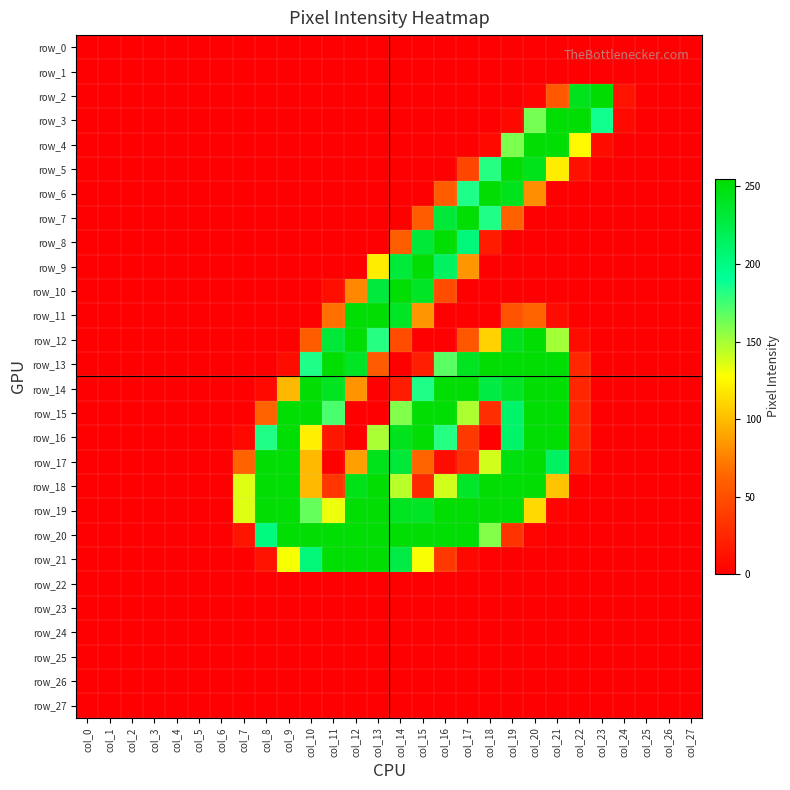

Reading right to left, transcribe all the data shown in this chart.

row_0: 0	0	0	0	0	0	0	0	0	0	0	0	0	0	0	0	0	0	0	0	0	0	0	0	0	0	0	0
row_1: 0	0	0	0	0	0	0	0	0	0	0	0	0	0	0	0	0	0	0	0	0	0	0	0	0	0	0	0
row_2: 0	0	0	12	255	243	55	3	0	0	0	0	0	0	0	0	0	0	0	0	0	0	0	0	0	0	0	0
row_3: 0	0	0	6	187	253	253	162	5	0	0	0	0	0	0	0	0	0	0	0	0	0	0	0	0	0	0	0
row_4: 0	0	0	0	8	125	253	253	160	6	0	0	0	0	0	0	0	0	0	0	0	0	0	0	0	0	0	0
row_5: 0	0	0	0	0	10	120	244	253	182	44	0	0	0	0	0	0	0	0	0	0	0	0	0	0	0	0	0
row_6: 0	0	0	0	0	0	0	80	243	253	184	58	0	0	0	0	0	0	0	0	0	0	0	0	0	0	0	0
row_7: 0	0	0	0	0	0	0	0	61	183	253	231	58	0	0	0	0	0	0	0	0	0	0	0	0	0	0	0
row_8: 0	0	0	0	0	0	0	0	0	17	204	253	231	59	0	0	0	0	0	0	0	0	0	0	0	0	0	0
row_9: 0	0	0	0	0	0	0	0	0	0	84	215	253	230	120	0	0	0	0	0	0	0	0	0	0	0	0	0
row_10: 0	0	0	0	0	0	0	0	0	0	0	48	240	253	230	78	9	0	0	0	0	0	0	0	0	0	0	0
row_11: 0	0	0	0	0	0	8	63	52	0	0	0	84	240	253	253	68	0	0	0	0	0	0	0	0	0	0	0
row_12: 0	0	0	0	0	7	151	253	243	109	54	0	0	48	182	253	231	58	0	0	0	0	0	0	0	0	0	0
row_13: 0	0	0	0	0	24	253	253	253	253	241	169	19	0	57	240	253	184	8	0	0	0	0	0	0	0	0	0
row_14: 0	0	0	0	0	24	253	253	240	227	253	253	184	18	0	83	241	253	98	6	0	0	0	0	0	0	0	0
row_15: 0	0	0	0	0	24	253	253	211	29	148	253	253	159	0	0	173	253	253	62	0	0	0	0	0	0	0	0
row_16: 0	0	0	0	0	24	253	253	211	0	35	182	253	243	149	0	14	121	253	183	5	0	0	0	0	0	0	0
row_17: 0	0	0	0	0	15	214	253	248	139	30	8	63	231	244	88	0	99	253	253	62	0	0	0	0	0	0	0
row_18: 0	0	0	0	0	0	103	253	253	253	237	139	26	145	253	245	34	99	253	253	136	0	0	0	0	0	0	0
row_19: 0	0	0	0	0	0	3	112	253	253	253	253	240	241	253	253	132	166	253	253	136	0	0	0	0	0	0	0
row_20: 0	0	0	0	0	0	0	2	32	158	253	253	253	253	253	253	253	253	253	202	13	0	0	0	0	0	0	0
row_21: 0	0	0	0	0	0	0	0	0	1	5	35	129	226	253	253	253	205	129	12	0	0	0	0	0	0	0	0
row_22: 0	0	0	0	0	0	0	0	0	0	0	0	0	0	0	0	0	0	0	0	0	0	0	0	0	0	0	0
row_23: 0	0	0	0	0	0	0	0	0	0	0	0	0	0	0	0	0	0	0	0	0	0	0	0	0	0	0	0
row_24: 0	0	0	0	0	0	0	0	0	0	0	0	0	0	0	0	0	0	0	0	0	0	0	0	0	0	0	0
row_25: 0	0	0	0	0	0	0	0	0	0	0	0	0	0	0	0	0	0	0	0	0	0	0	0	0	0	0	0
row_26: 0	0	0	0	0	0	0	0	0	0	0	0	0	0	0	0	0	0	0	0	0	0	0	0	0	0	0	0
row_27: 0	0	0	0	0	0	0	0	0	0	0	0	0	0	0	0	0	0	0	0	0	0	0	0	0	0	0	0